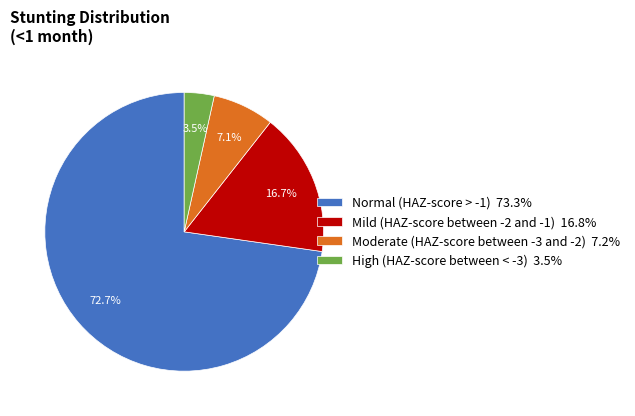

Combined, do Moderate (HAZ-score between -3 and -2) 7.2% and Mild (HAZ-score between -2 and -1) 16.8% account for over 50%?

No